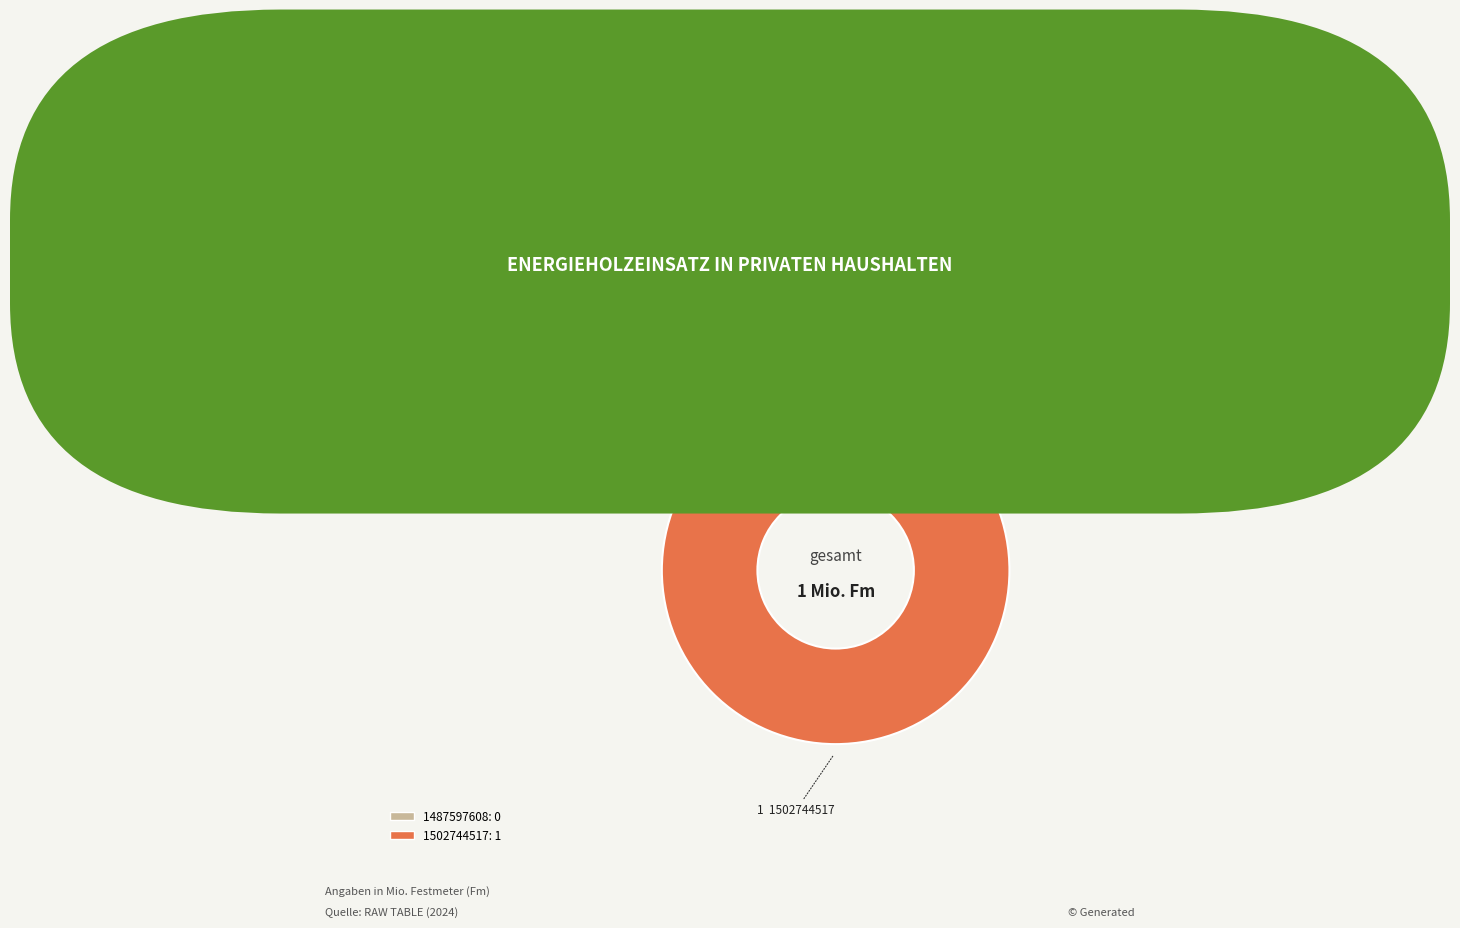

Is there a majority slice in this chart?

Yes